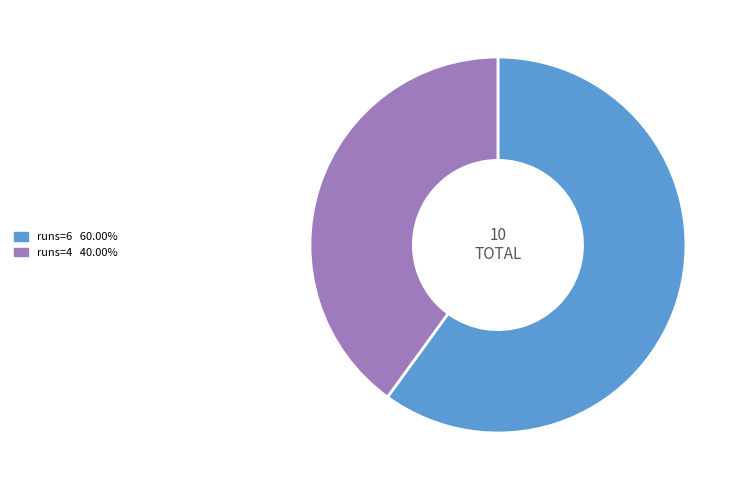

Is there any slice that represents more than half of the pie?

Yes